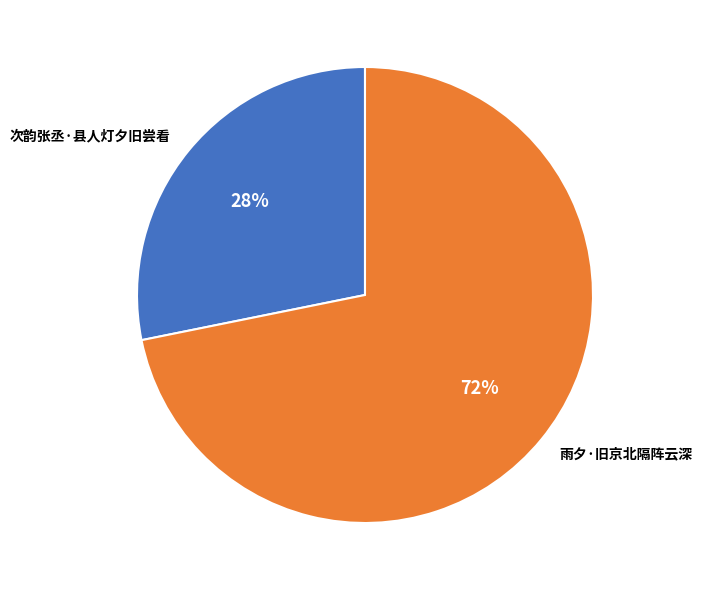

What is the largest slice in the pie chart?

雨夕·旧京北隔阵云深